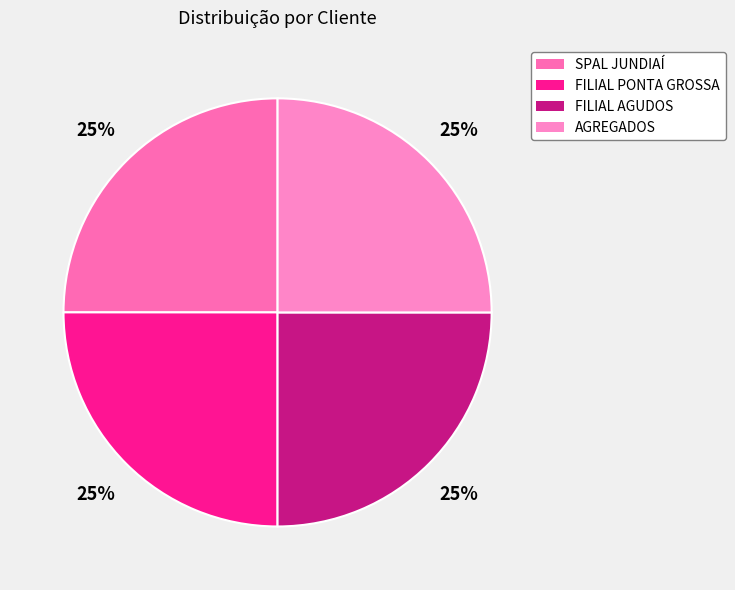

What percentage is the FILIAL PONTA GROSSA slice, to the nearest percent?

25%